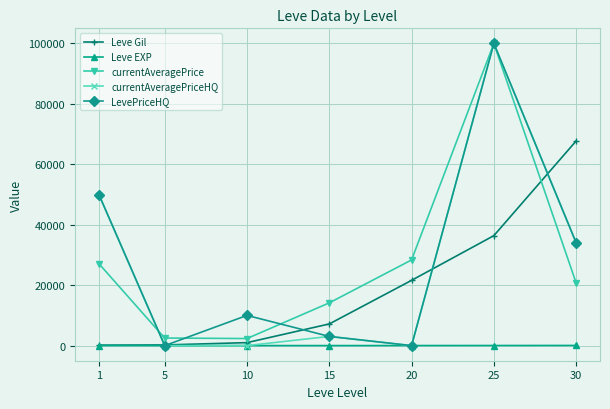

Between 25 and 30, which series saw the biggest shift?

currentAveragePrice